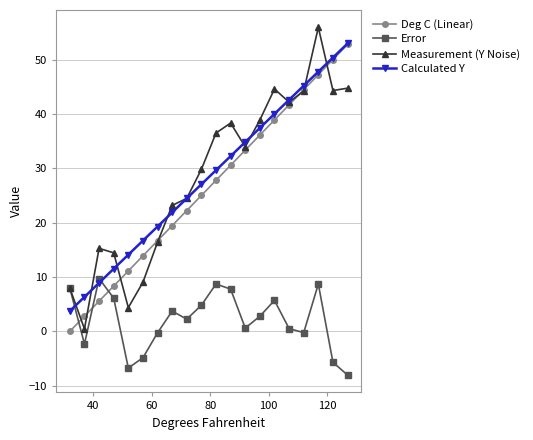

At how many categories does at least one series exceed 43?

5